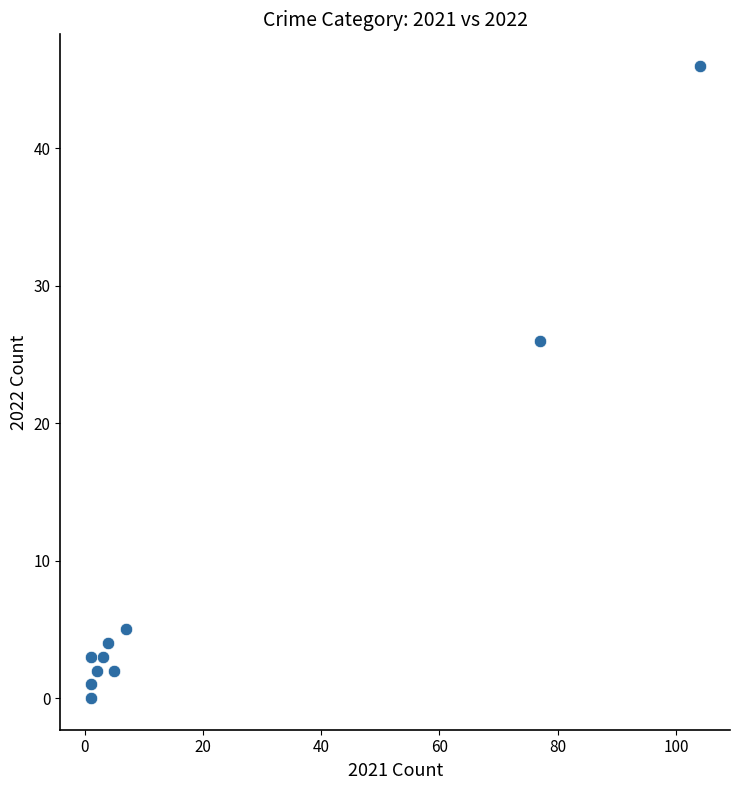

What Y value in the scatter plot is closest to 23?

26